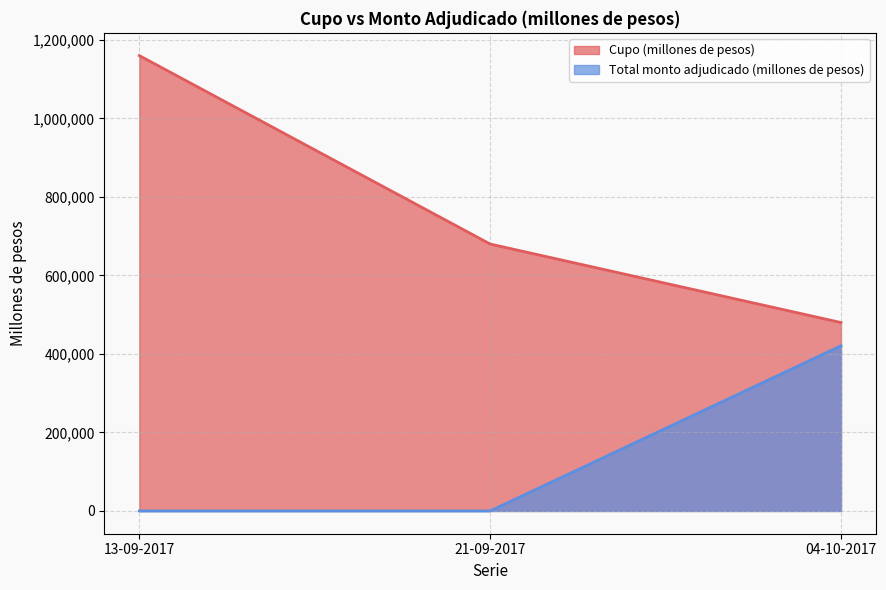

Rank the series at 13-09-2017 from highest to lowest value.

Cupo (millones de pesos), Total monto adjudicado (millones de pesos)